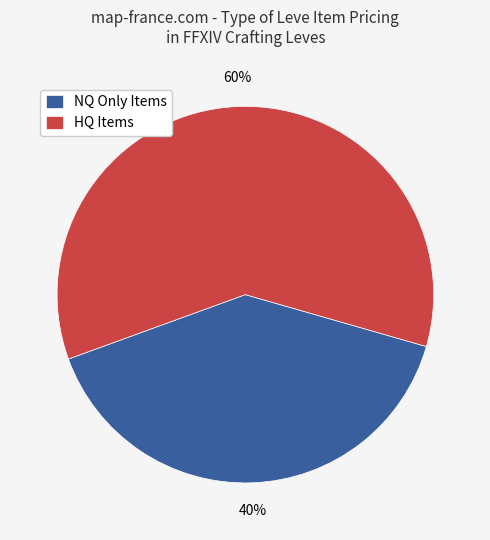

Count the number of slices in the pie.

2